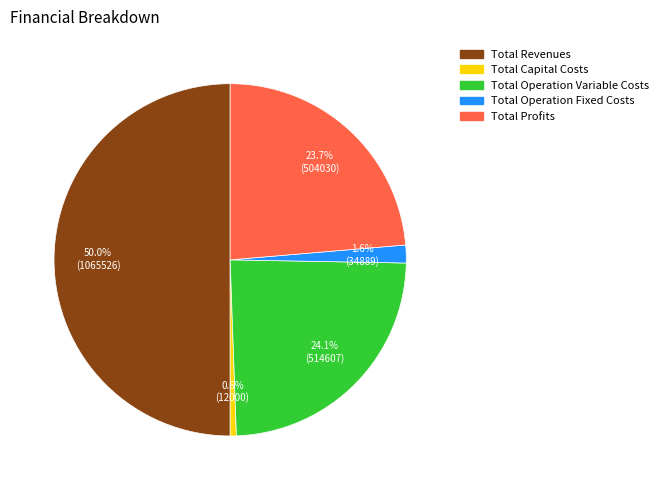

Which slice is the smallest?

Total Capital Costs